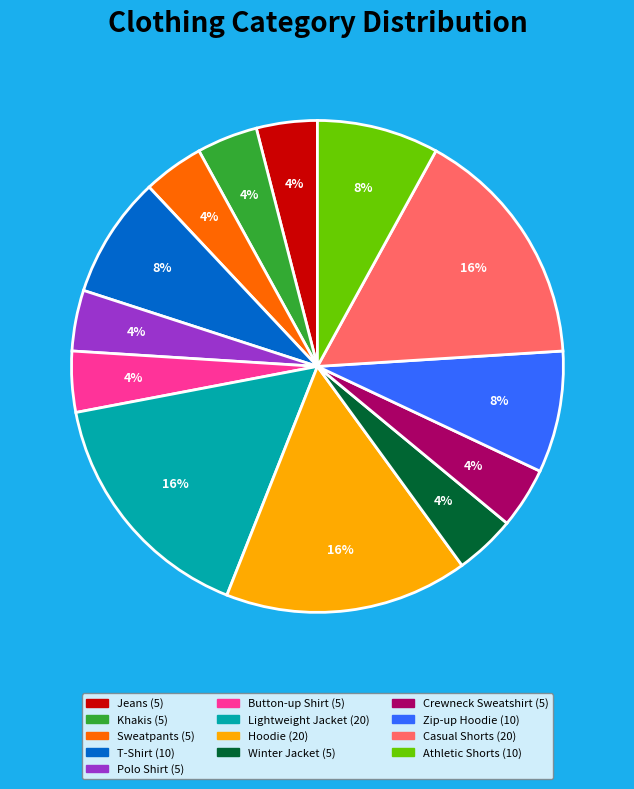

Does Crewneck Sweatshirt represent more than half of the total?

No